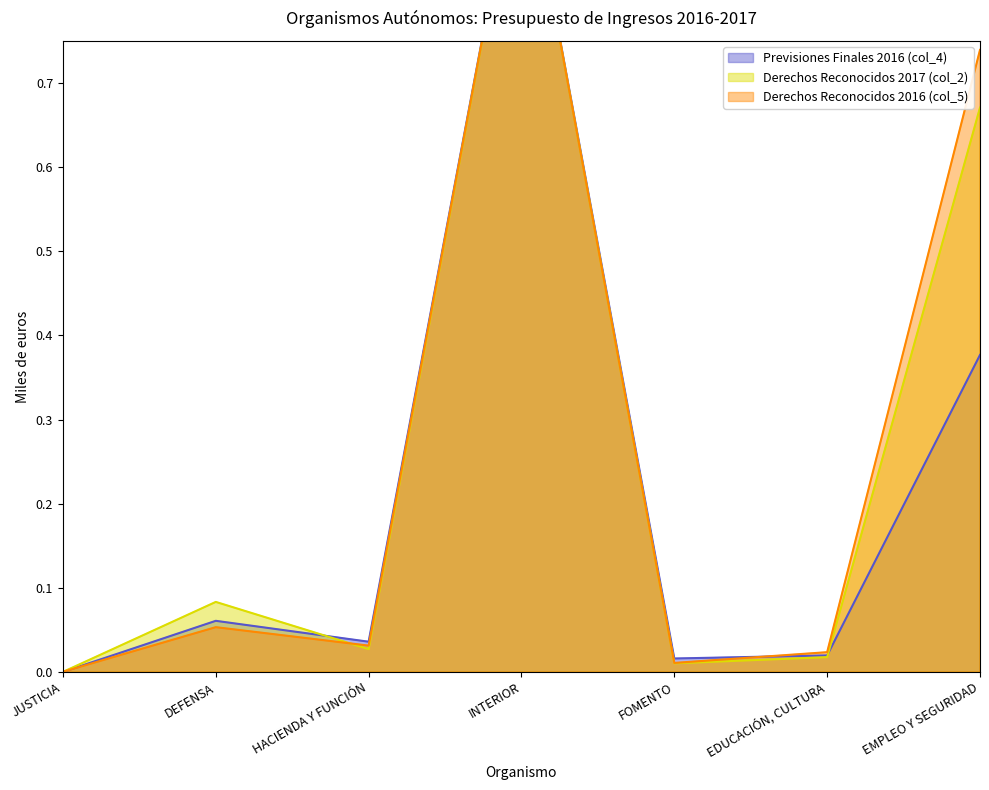

True or false: Derechos Reconocidos 2017 (col_2) has more than 1 interior local peaks.

True